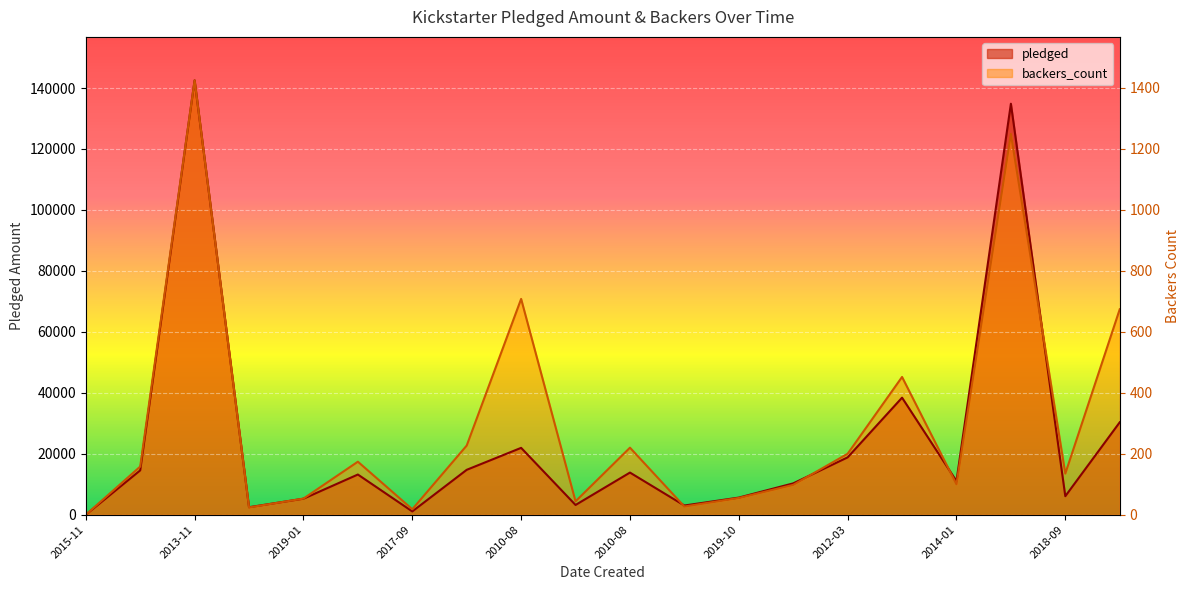

What are all the series names shown in the legend?

pledged, backers_count